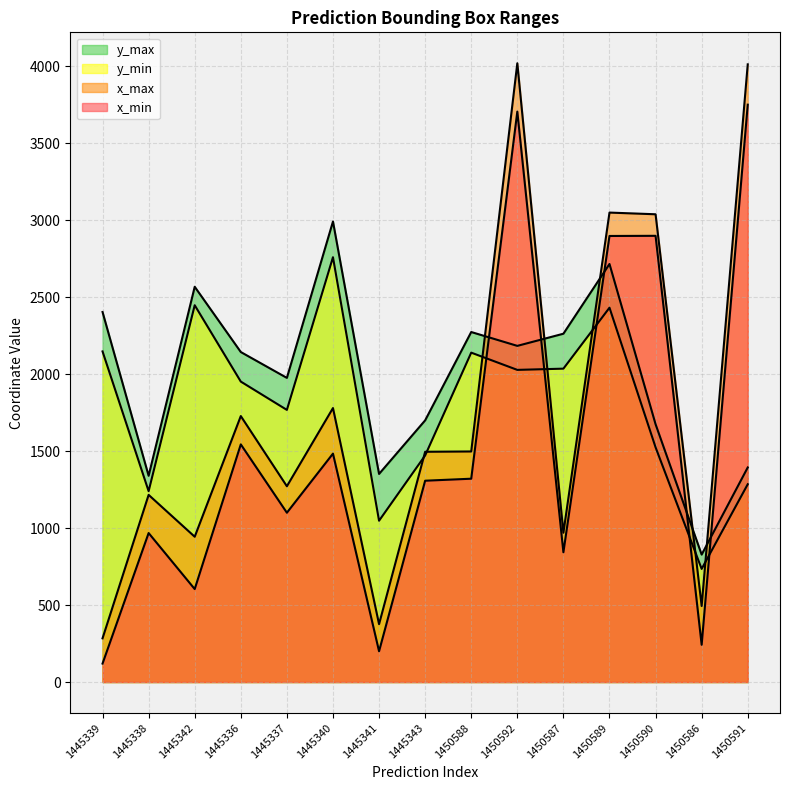

List the labels in order of x_max value, smallest first.

1445339, 1445341, 1450586, 1445342, 1450587, 1445338, 1445337, 1445343, 1450588, 1445336, 1445340, 1450590, 1450589, 1450591, 1450592